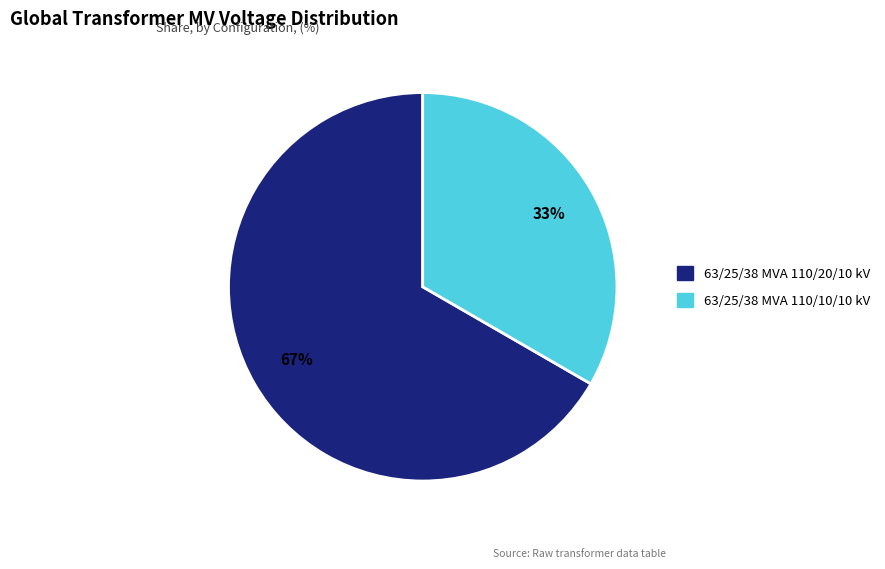

True or false: 63/25/38 MVA 110/20/10 kV accounts for 67% of the total.

True